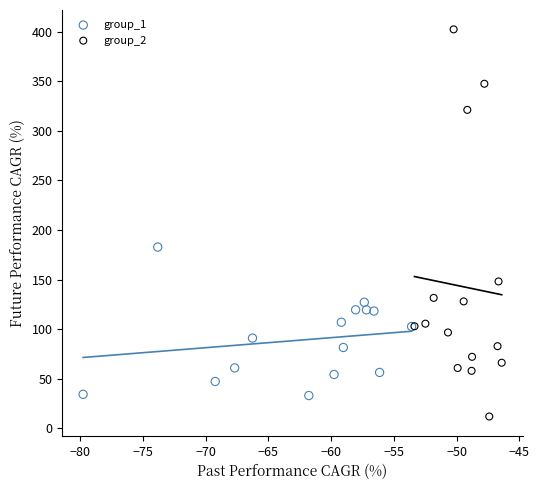

Which series has the widest spread of Y values?

group_2